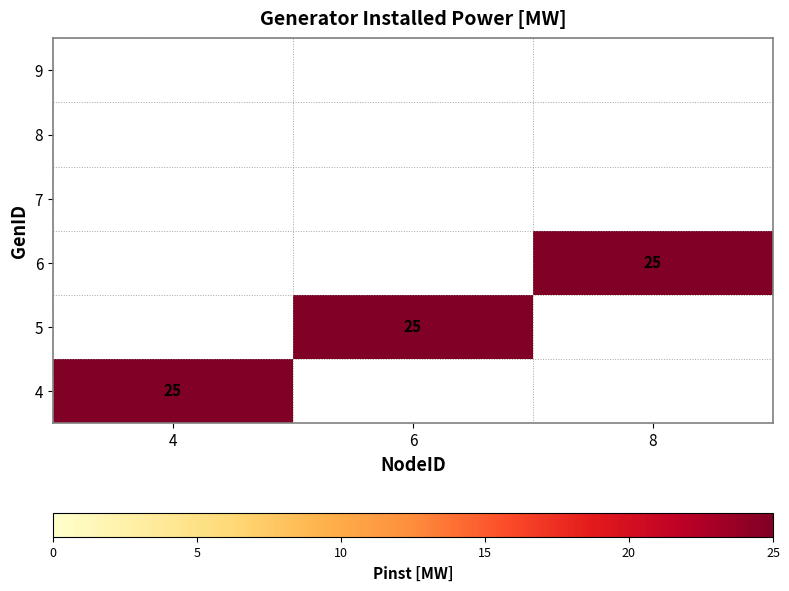

Is it true that 4 equals 12 at 1?

False